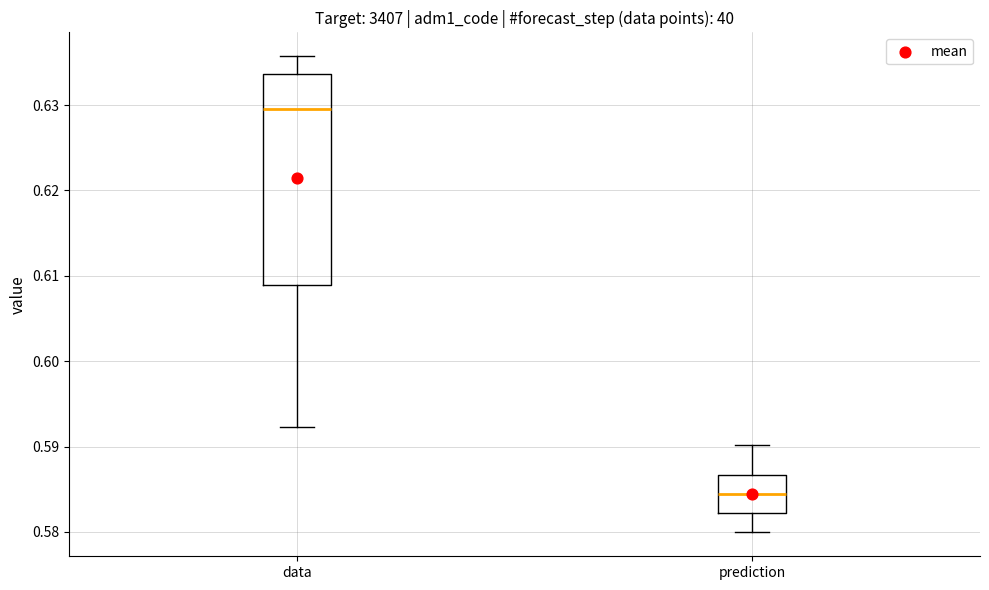

Reading left to right, transcribe this box plot: for each box, give where its median line is, the range the box spans, and where its two whiskers end, as read against the y-axis. The values are not printed on the chart, so give them approximately, as read against the axis.

data: median 0.630, box 0.609 to 0.634, whiskers 0.592 to 0.636
prediction: median 0.584, box 0.582 to 0.587, whiskers 0.580 to 0.590